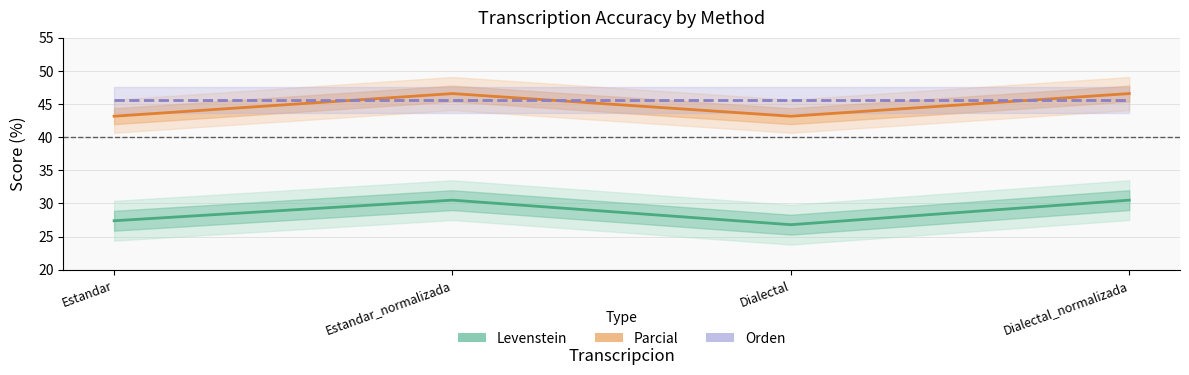

Does the chart have visible grid lines?

Yes